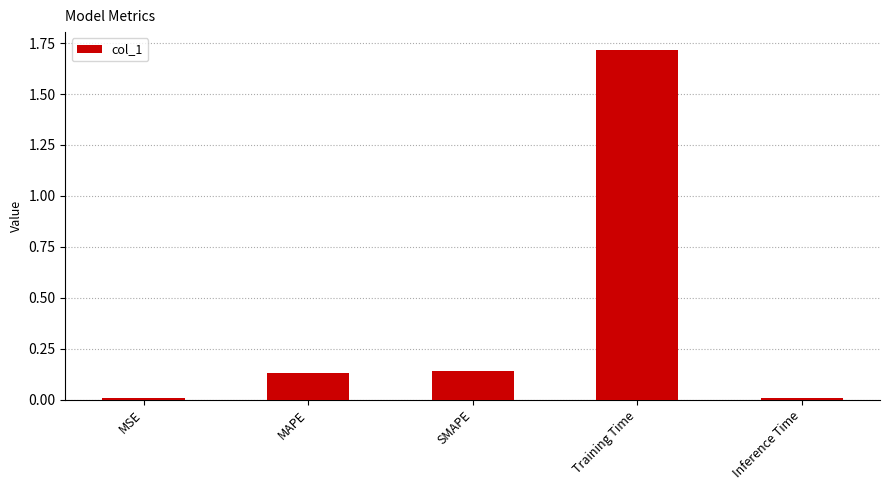

Is it true that the value at MSE is 0.0?

True